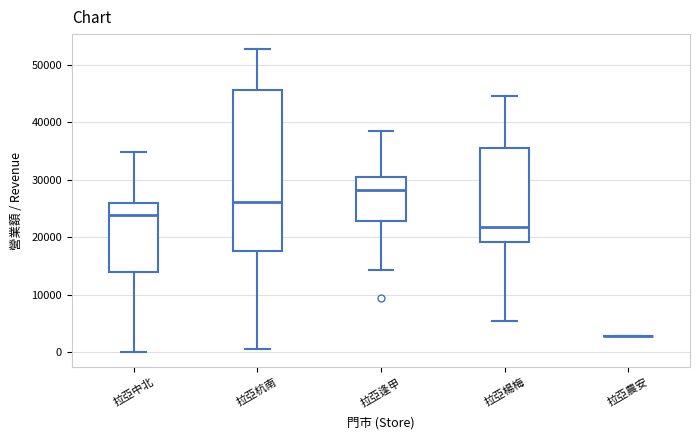

Comparing the boxes themselves (not the whiskers), which one is the tallest?

拉亞杭南